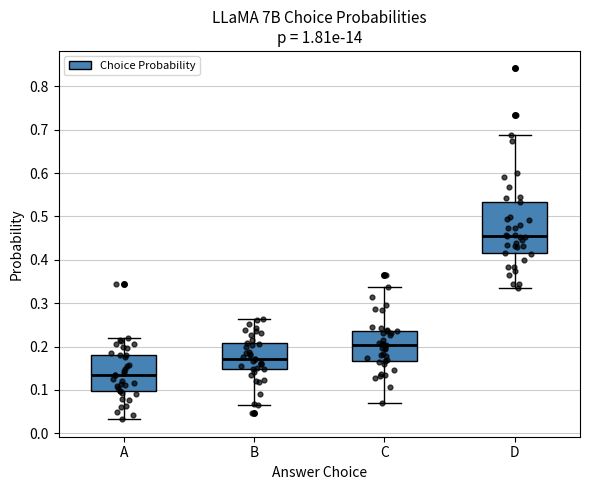

Comparing the boxes themselves (not the whiskers), which one is the tallest?

D